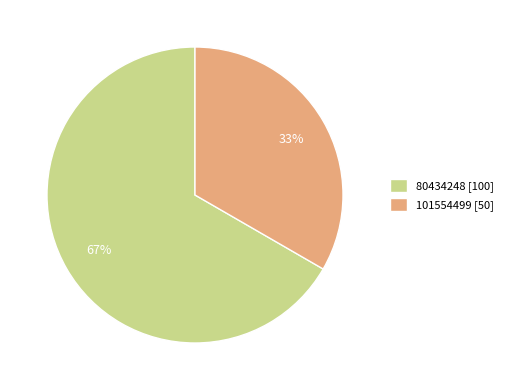

Is the sum of 101554499 [50] and 80434248 [100] greater than half?

Yes